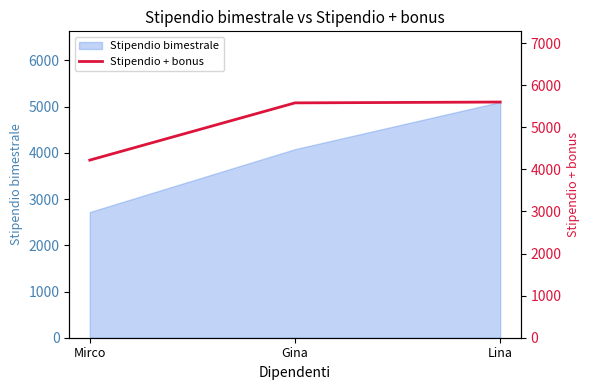

Where is Stipendio bimestrale nearest to the value 3910?

Gina